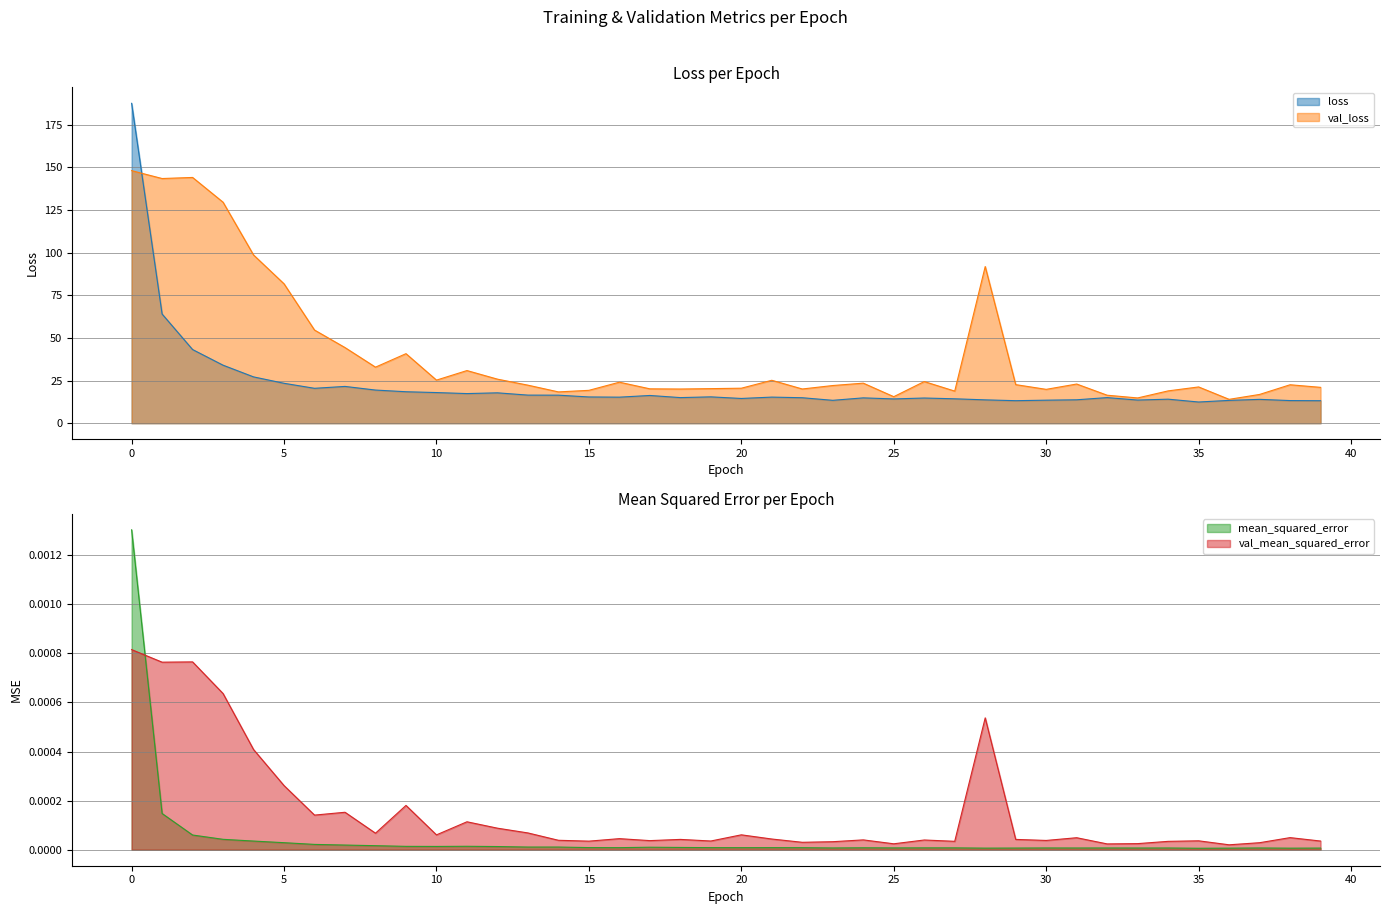

At 32, list the series in order from largest to smallest.

val_loss, loss, val_mean_squared_error, mean_squared_error